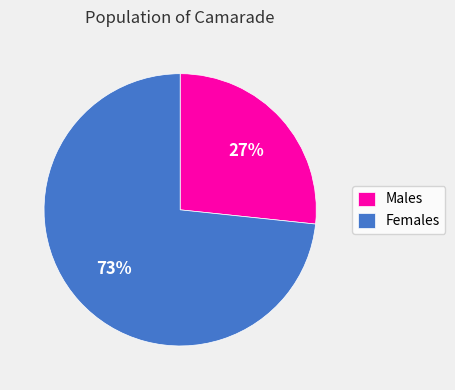

What is the smallest slice in the pie chart?

Males